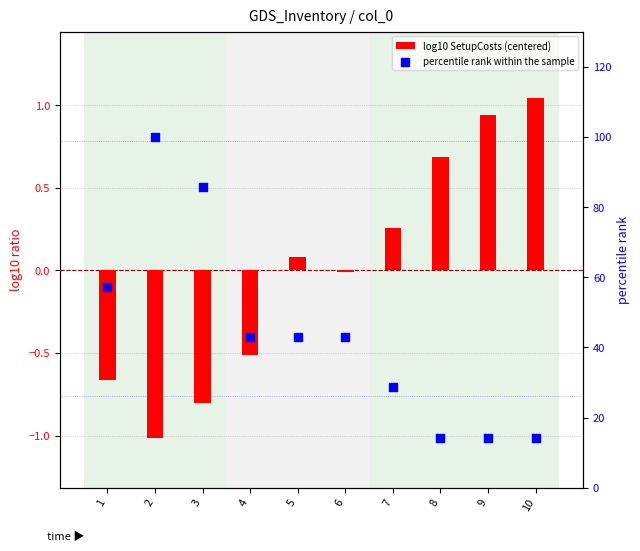

Which series reaches the maximum Y coordinate?

percentile rank within the sample